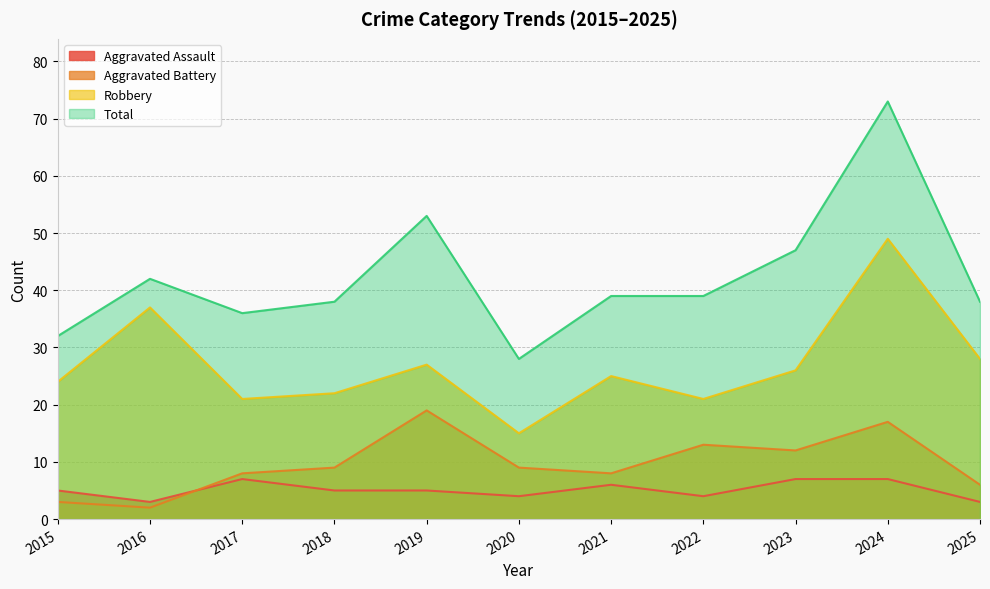

True or false: Aggravated Battery and Robbery cross at least once.

False